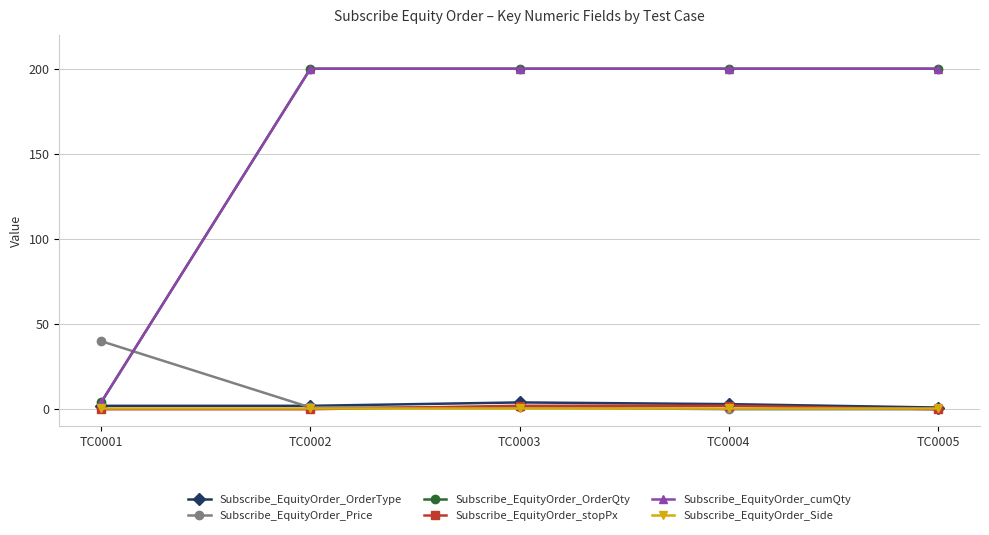

True or false: Subscribe_EquityOrder_OrderType and Subscribe_EquityOrder_OrderQty cross at least once.

False